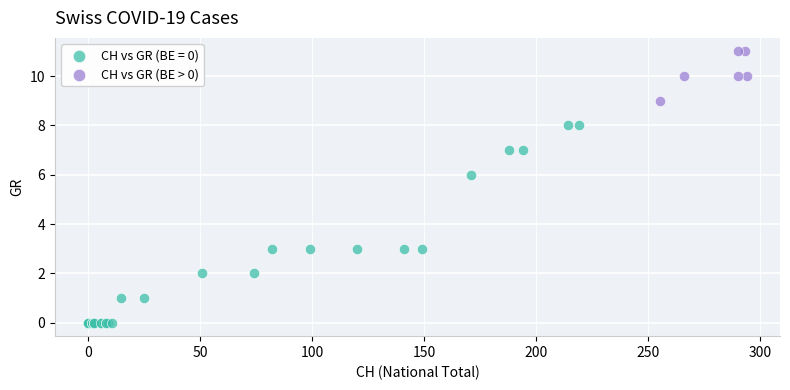

Which series contains the lowest Y value?

CH vs GR (BE = 0)